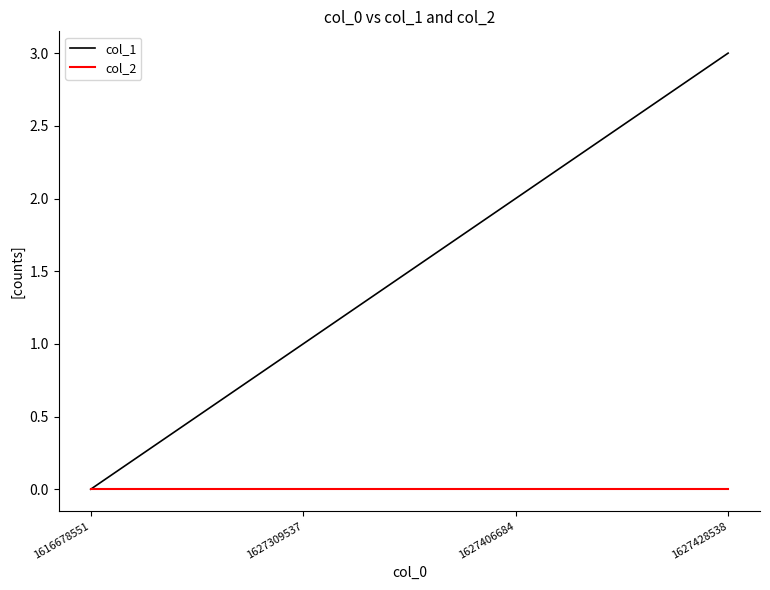

Reading right to left, what are all the values shown in this chart?

col_1: 1627428538=3	1627406684=2	1627309537=1	1616678551=0
col_2: 1627428538=0	1627406684=0	1627309537=0	1616678551=0